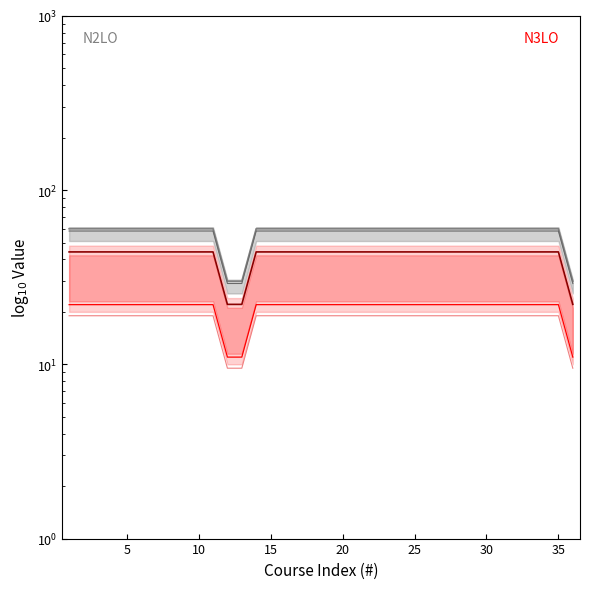

The value of CH low at 12 is 50.1. True or false?

False